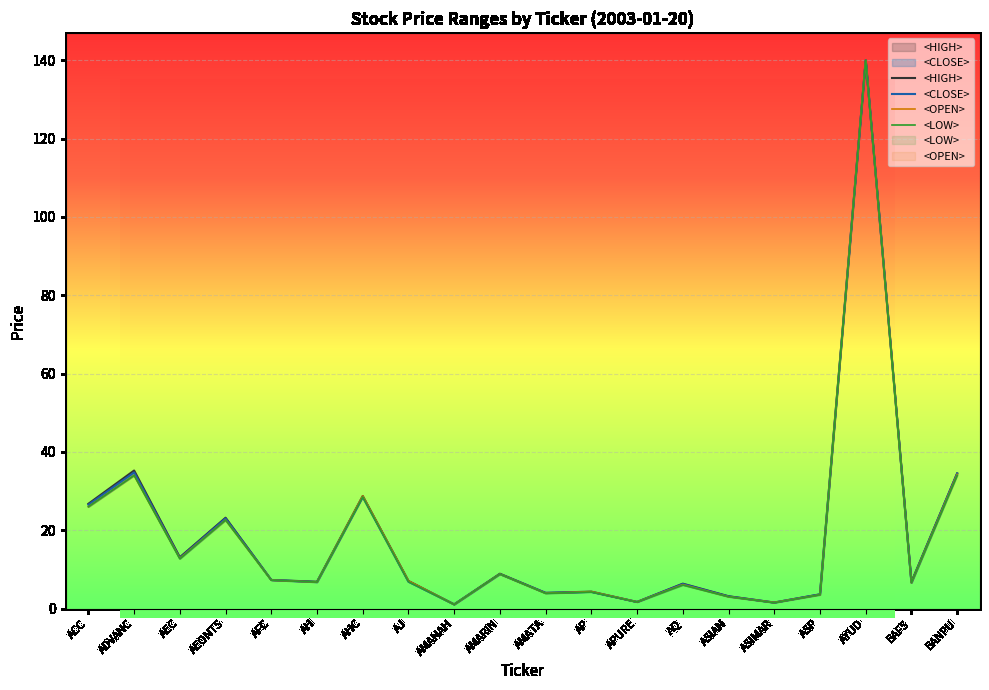

What is the sum of the <CLOSE> values at AJ and AH?

13.6